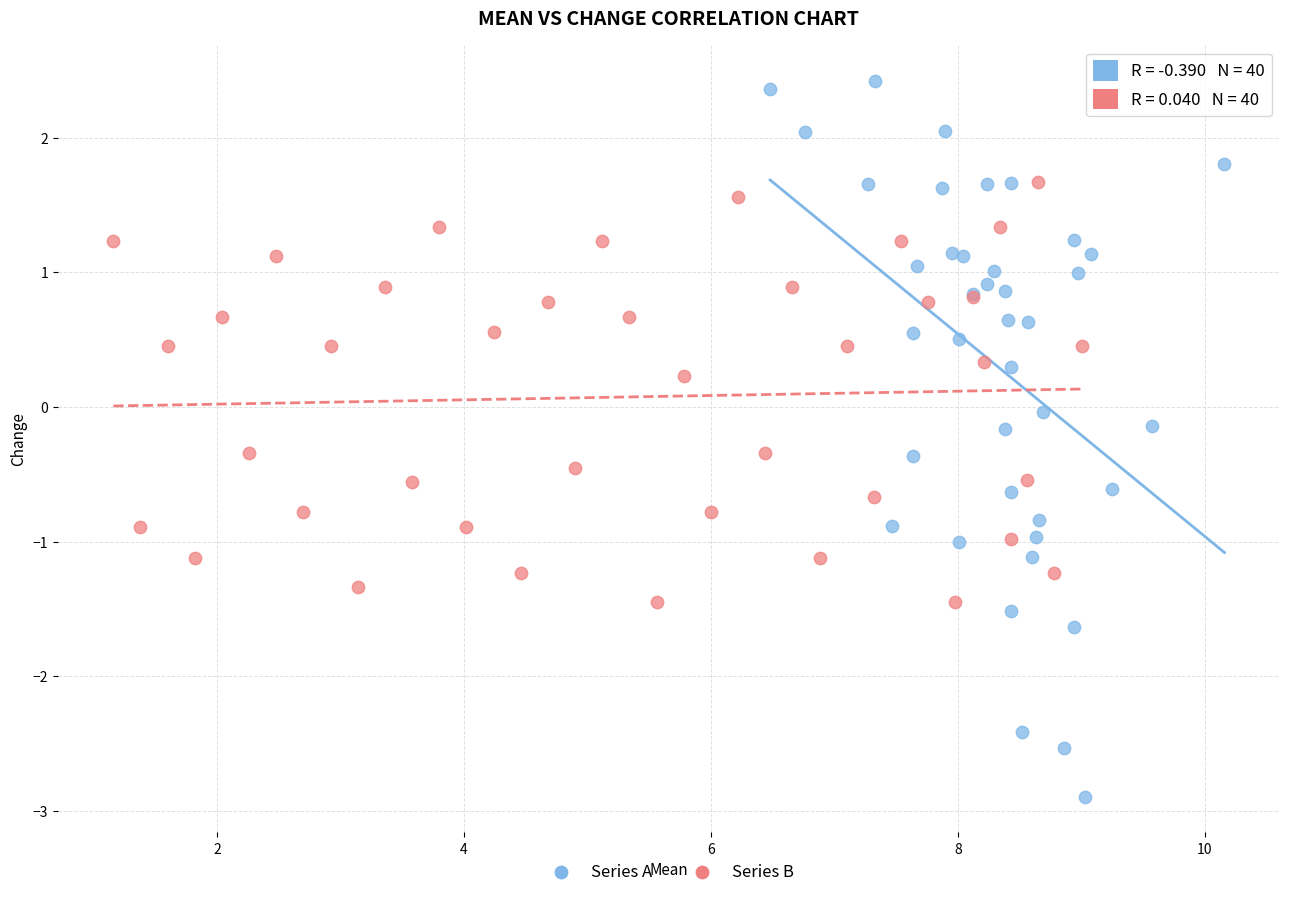

Which series reaches the maximum Y coordinate?

Series A